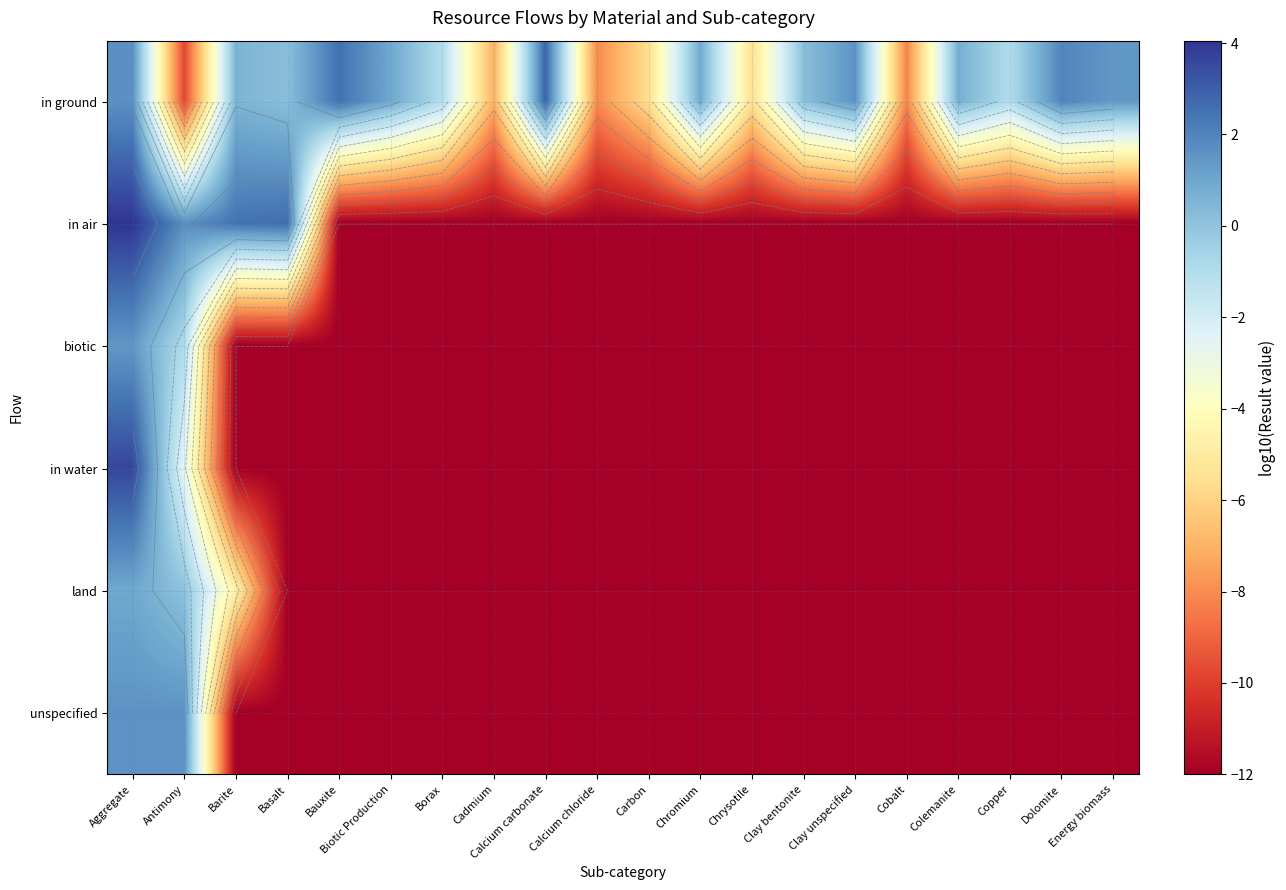

What is the minimum value shown in the chart?

-12.0